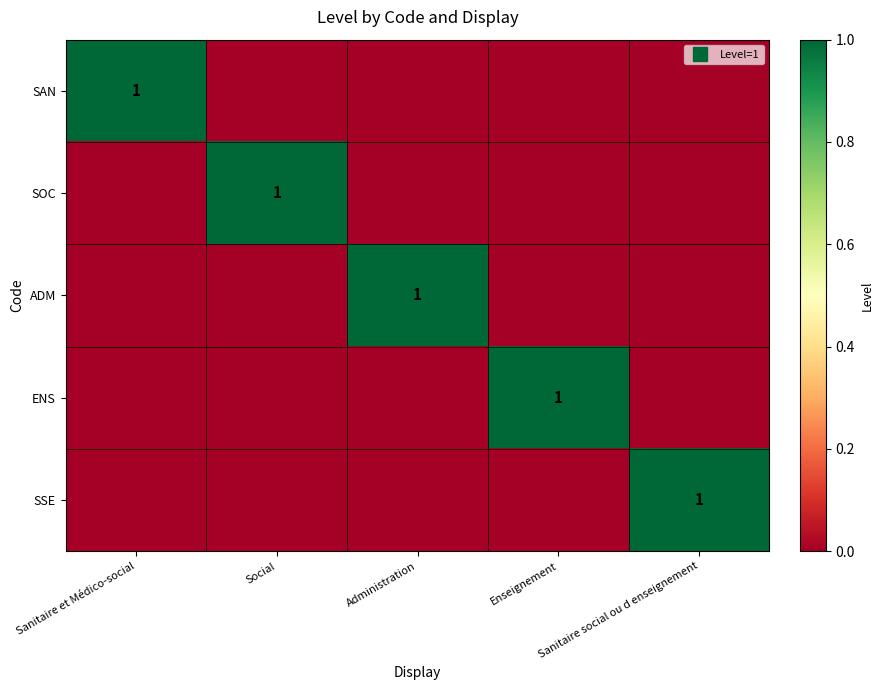

List the labels in order of SOC value, largest first.

Social, Sanitaire et Médico-social, Administration, Enseignement, Sanitaire social ou d enseignement